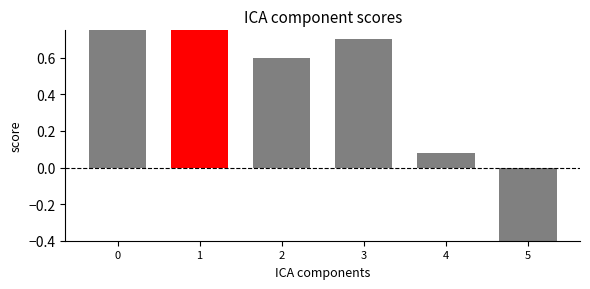

What value does the data have at 5?

-1.9